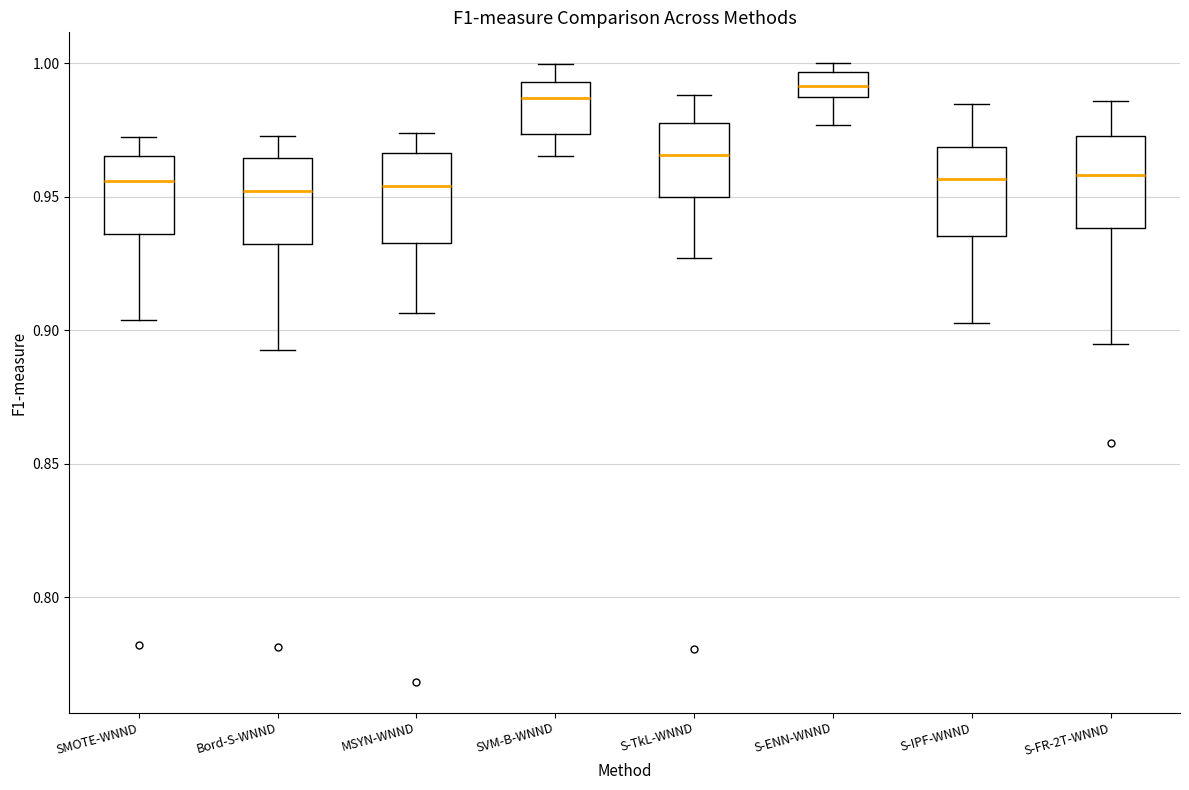

Reading left to right, transcribe this box plot: for each box, give where its median line is, the range the box spans, and where its two whiskers end, as read against the y-axis. The values are not printed on the chart, so give them approximately, as read against the axis.

SMOTE-WNND: median 0.955, box 0.935 to 0.965, whiskers 0.905 to 0.970
Bord-S-WNND: median 0.950, box 0.930 to 0.965, whiskers 0.895 to 0.975
MSYN-WNND: median 0.955, box 0.935 to 0.965, whiskers 0.905 to 0.975
SVM-B-WNND: median 0.985, box 0.975 to 0.995, whiskers 0.965 to 1.000
S-TkL-WNND: median 0.965, box 0.950 to 0.980, whiskers 0.925 to 0.990
S-ENN-WNND: median 0.990, box 0.985 to 0.995, whiskers 0.975 to 1.000
S-IPF-WNND: median 0.955, box 0.935 to 0.970, whiskers 0.905 to 0.985
S-FR-2T-WNND: median 0.960, box 0.940 to 0.975, whiskers 0.895 to 0.985